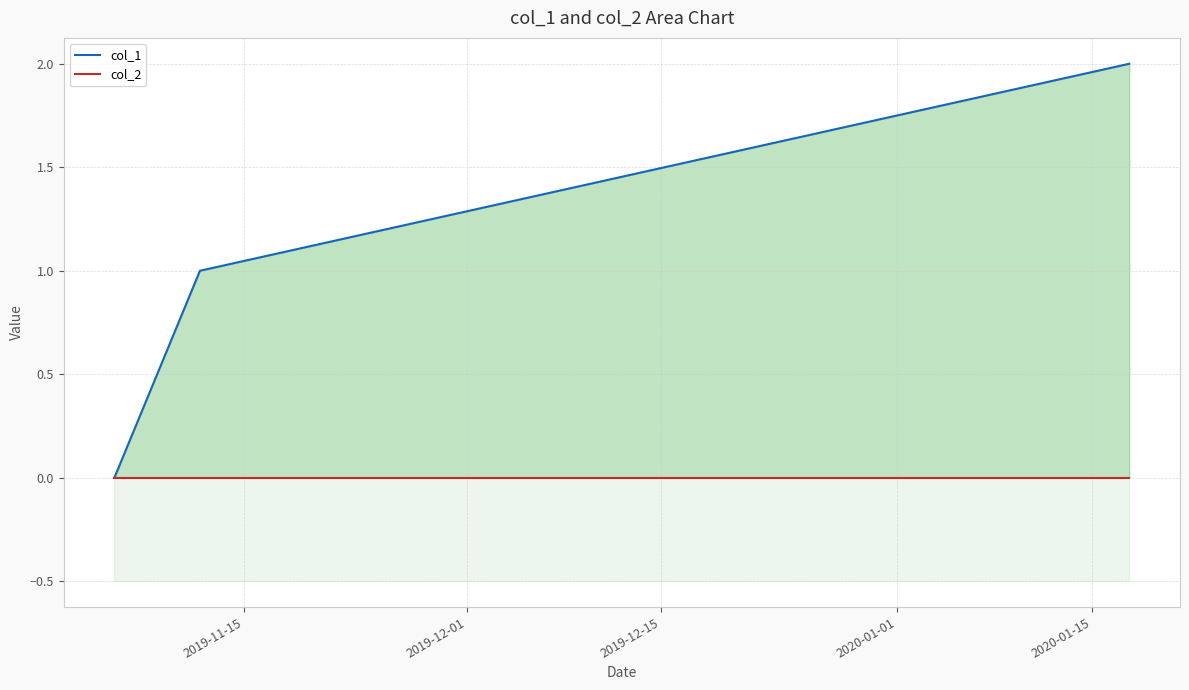

Which series has the largest range (max minus min)?

col_1